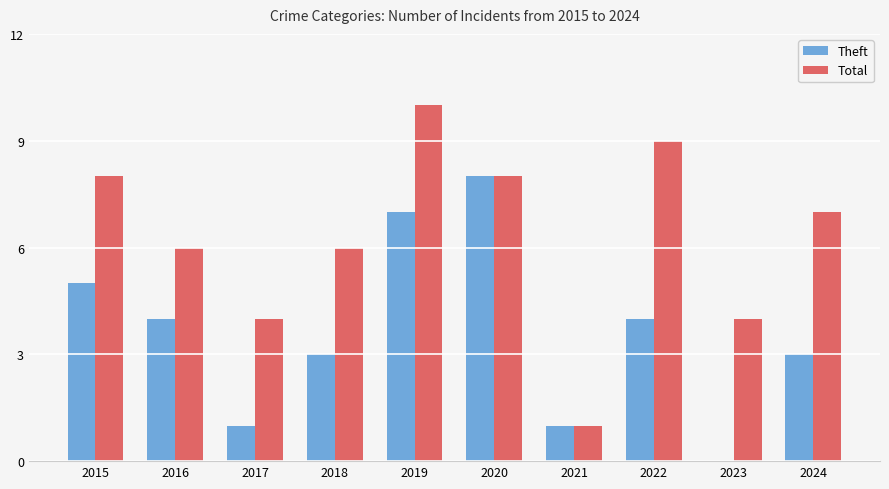

What are all the series names shown in the legend?

Theft, Total